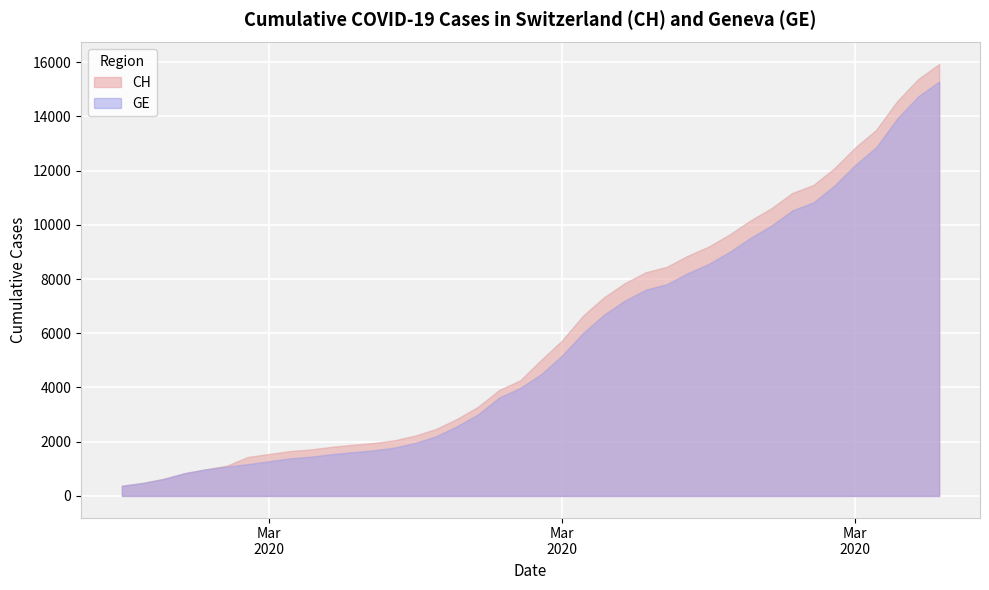

How many series are shown in this chart?

2